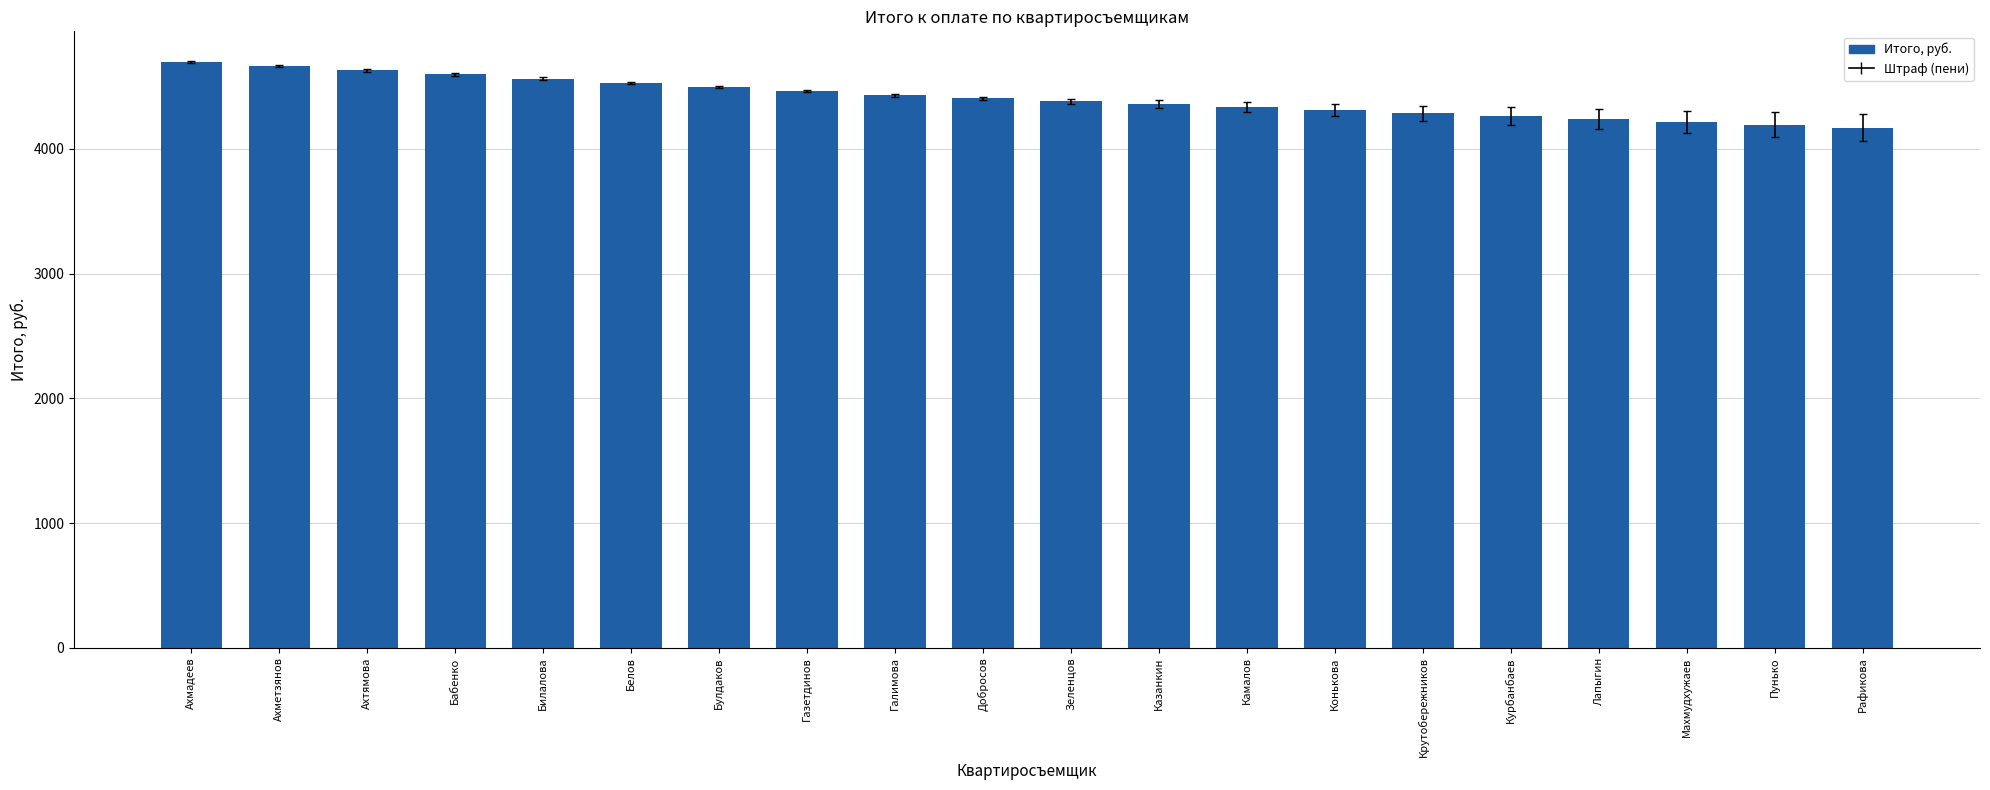

What is the difference between the maximum and second lowest values?

503.9